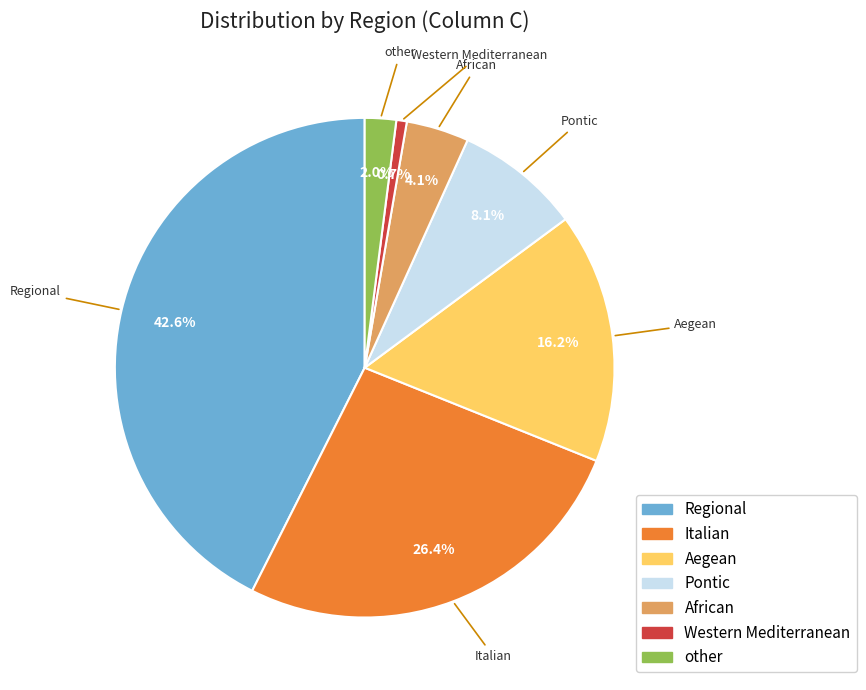

What percentage is the other slice, to the nearest percent?

2%